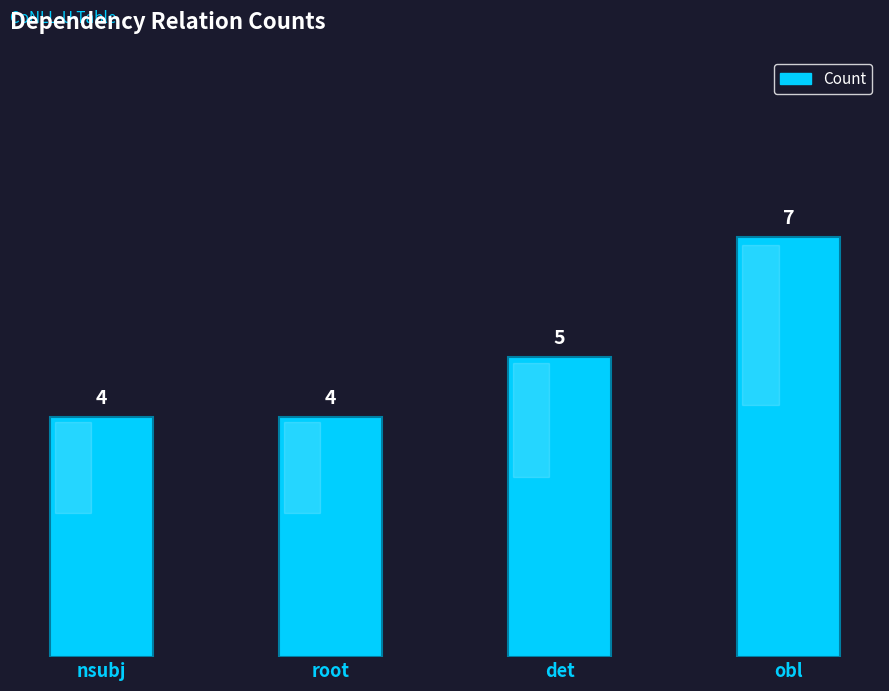

What is the minimum value shown in the chart?

4